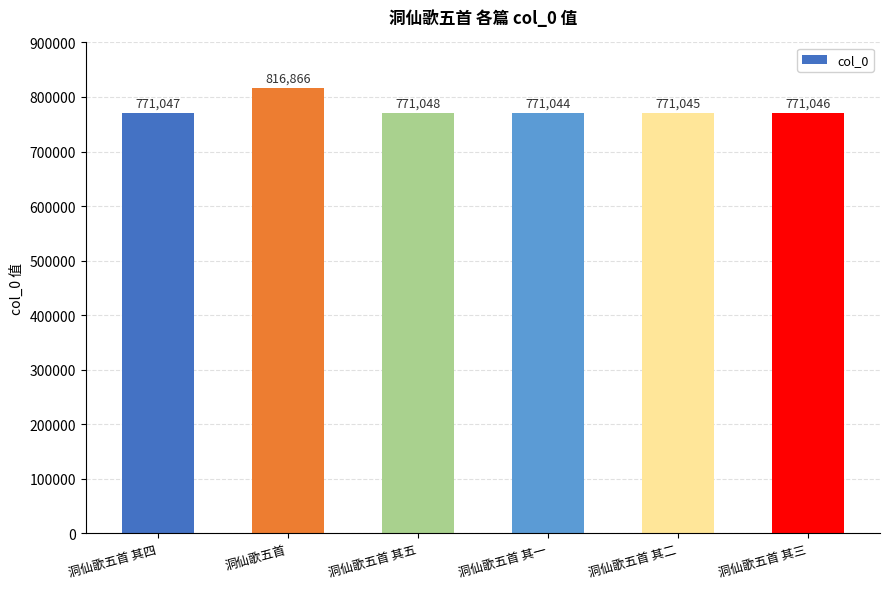

What is the difference between the maximum and second lowest values?

45821